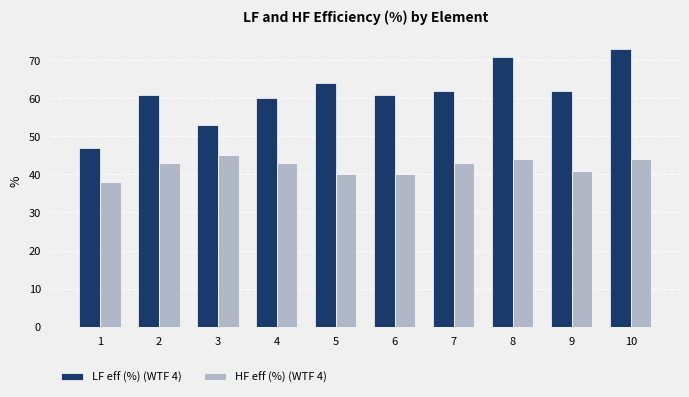

What is the smallest value displayed?

38